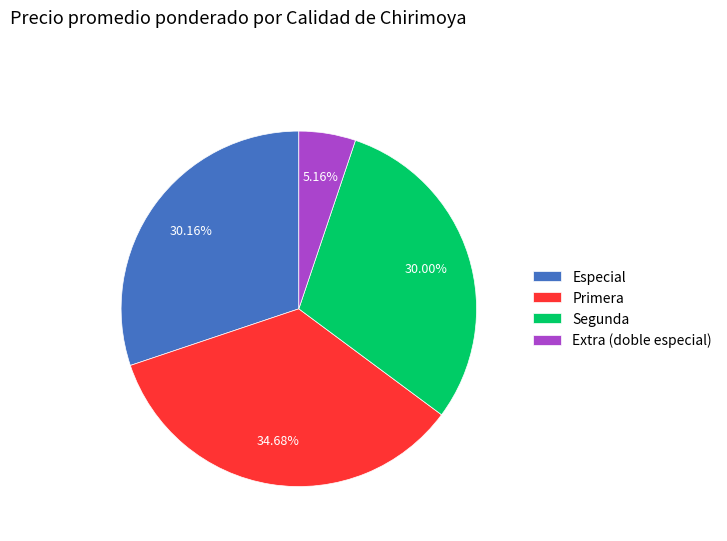

How many slices are in this pie chart?

4